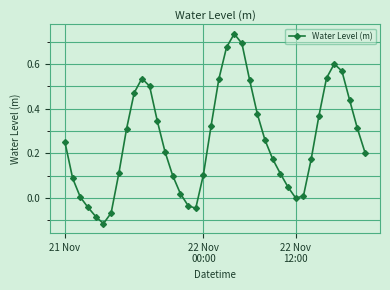

What is the difference between the maximum and minimum values?

0.9